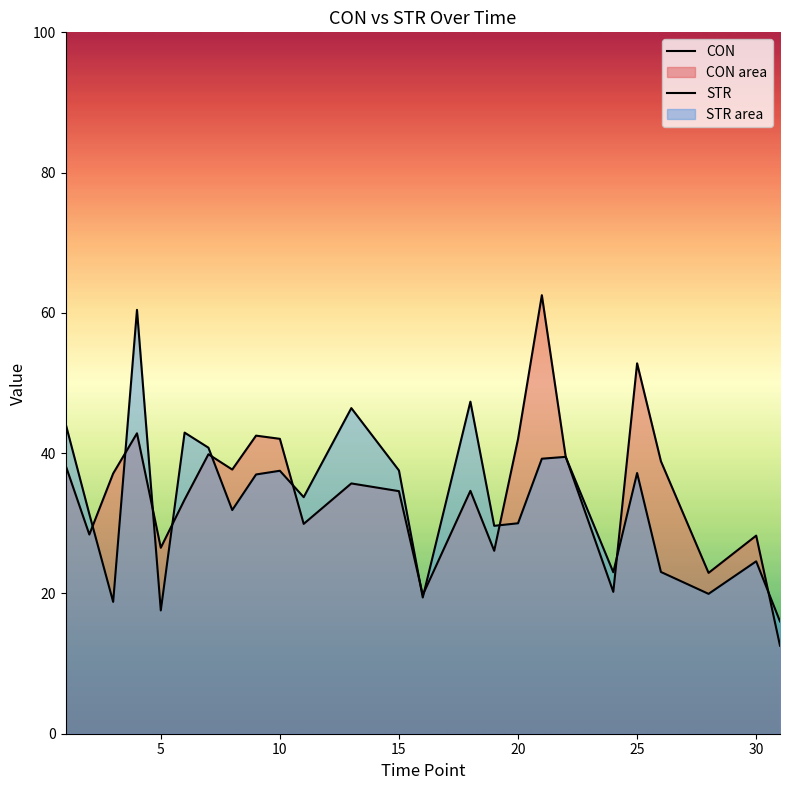

What is the sum of all STR values?

829.0